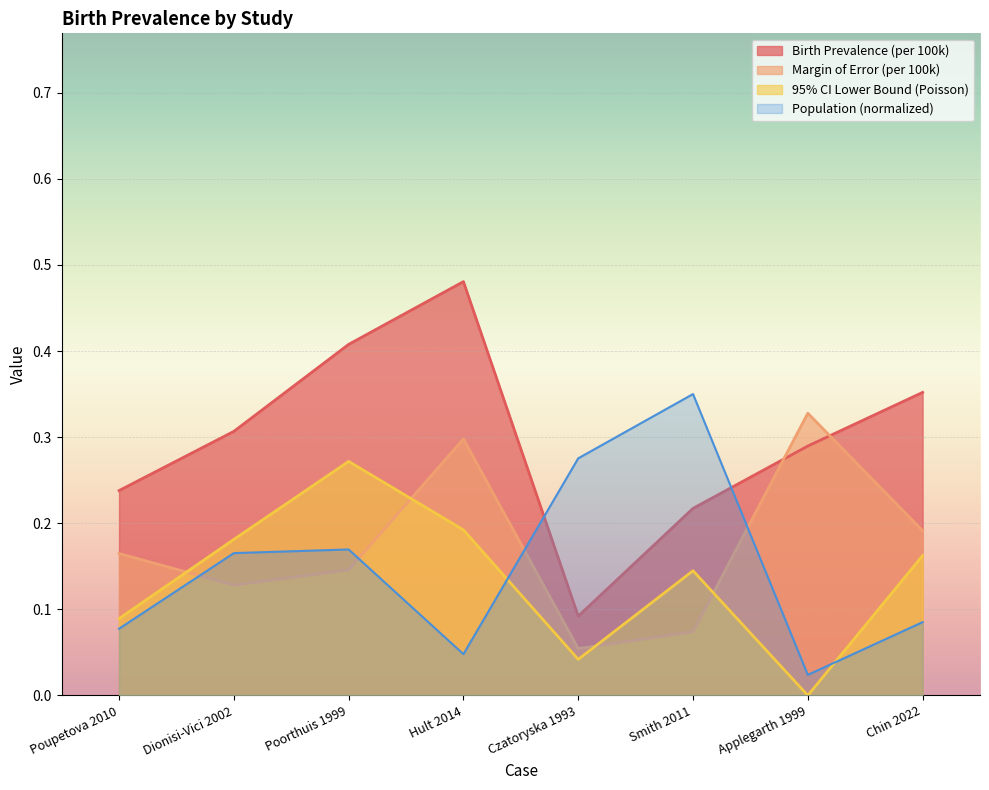

How many interior local peaks does the population series have?

2